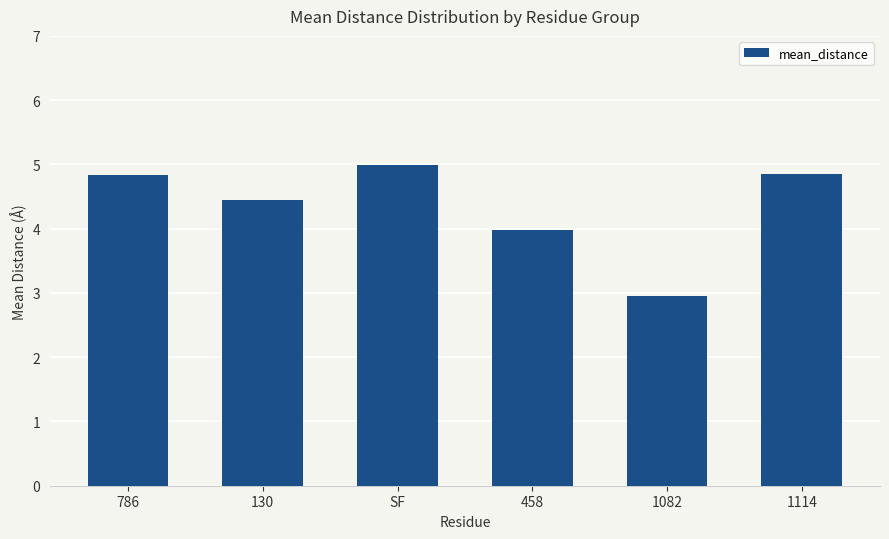

The value at 1082 is 3.9. True or false?

False